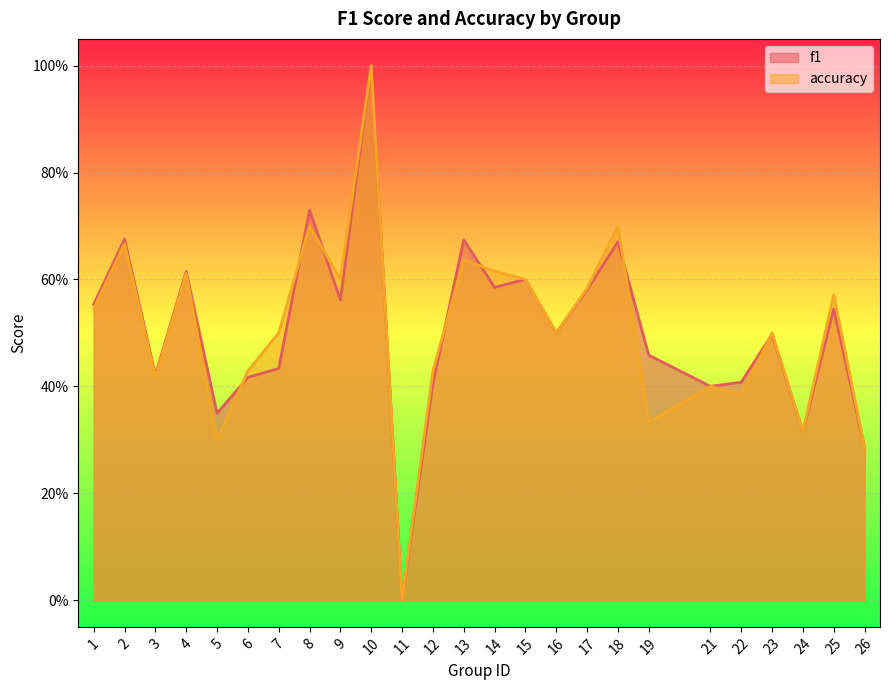

Is it true that f1 equals 0.5 at 24?

False